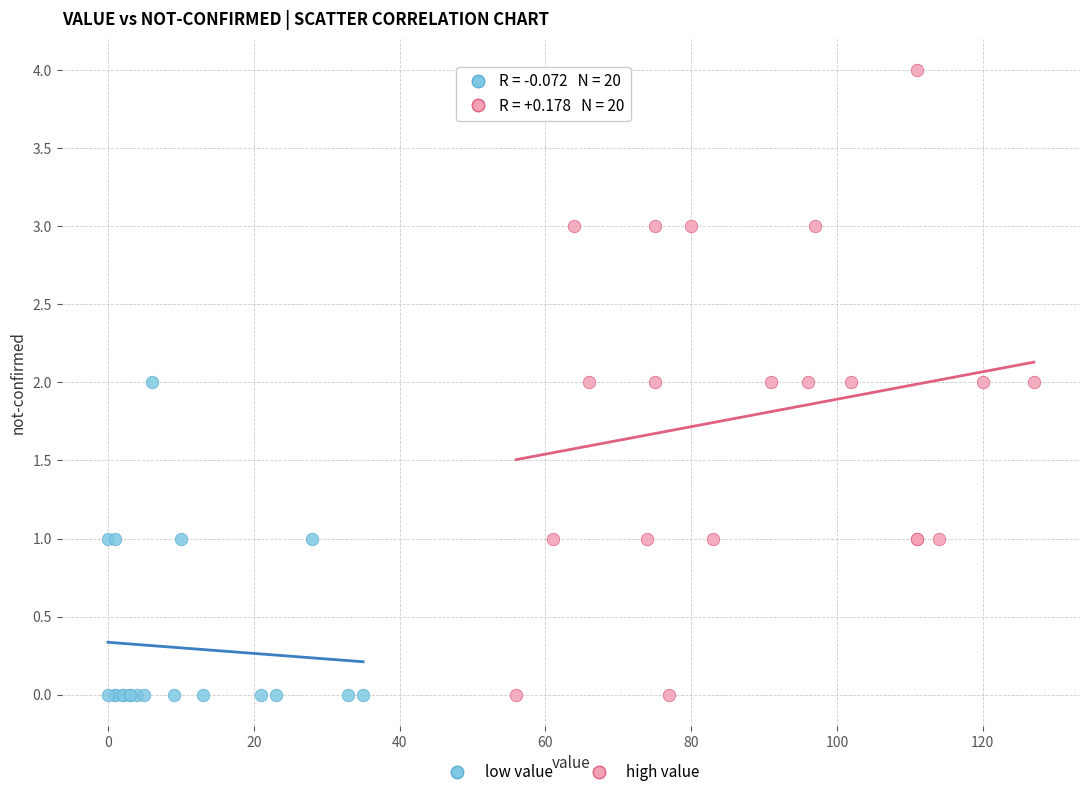

Which series contains the highest Y value?

high value